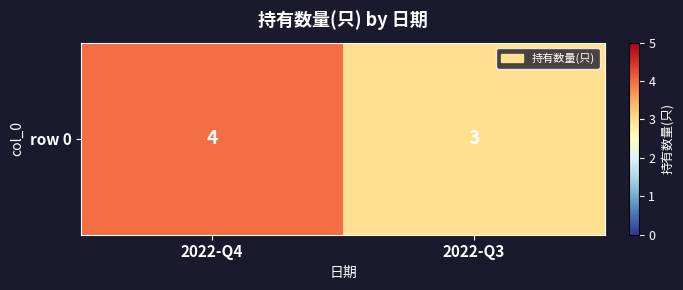

Reading left to right, extract all data points from this chart.

2022-Q4=4	2022-Q3=3